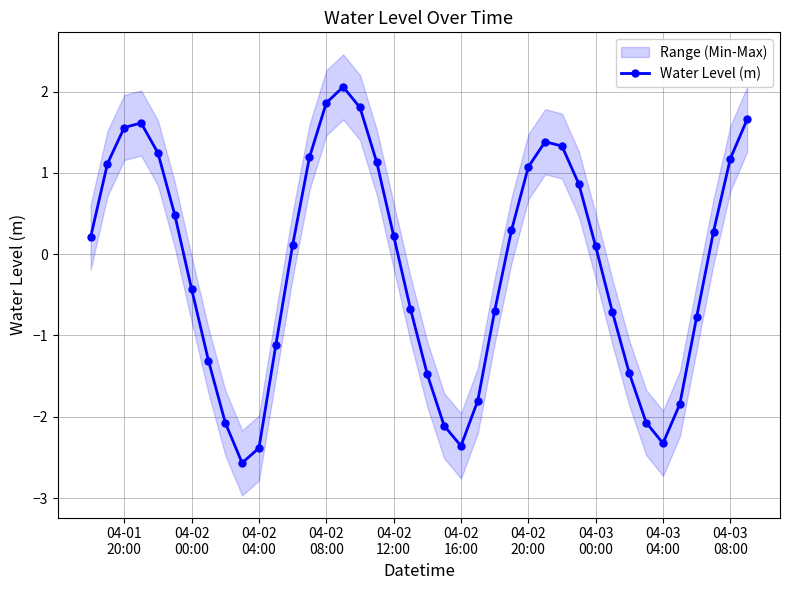

How many data points are less than 0?

18